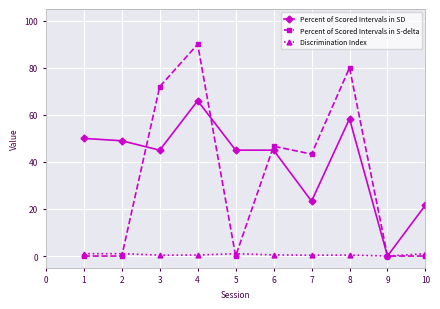

Is this an area chart (filled region under the line)?

No